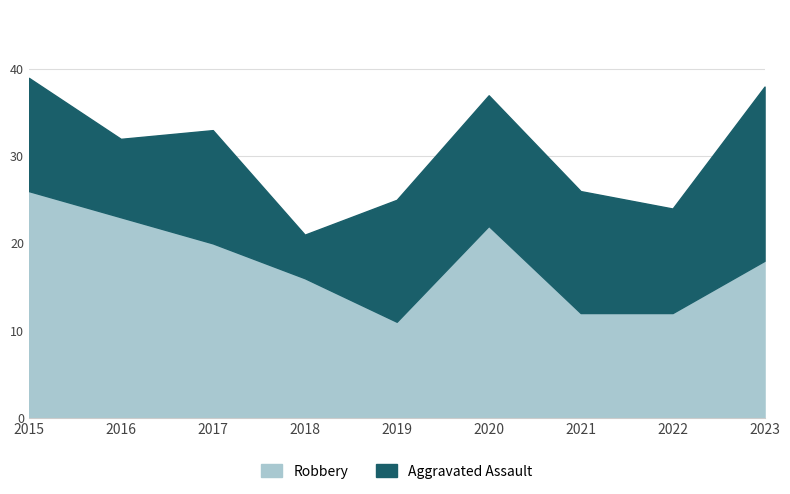

True or false: the data shows 9 at 2018.

False